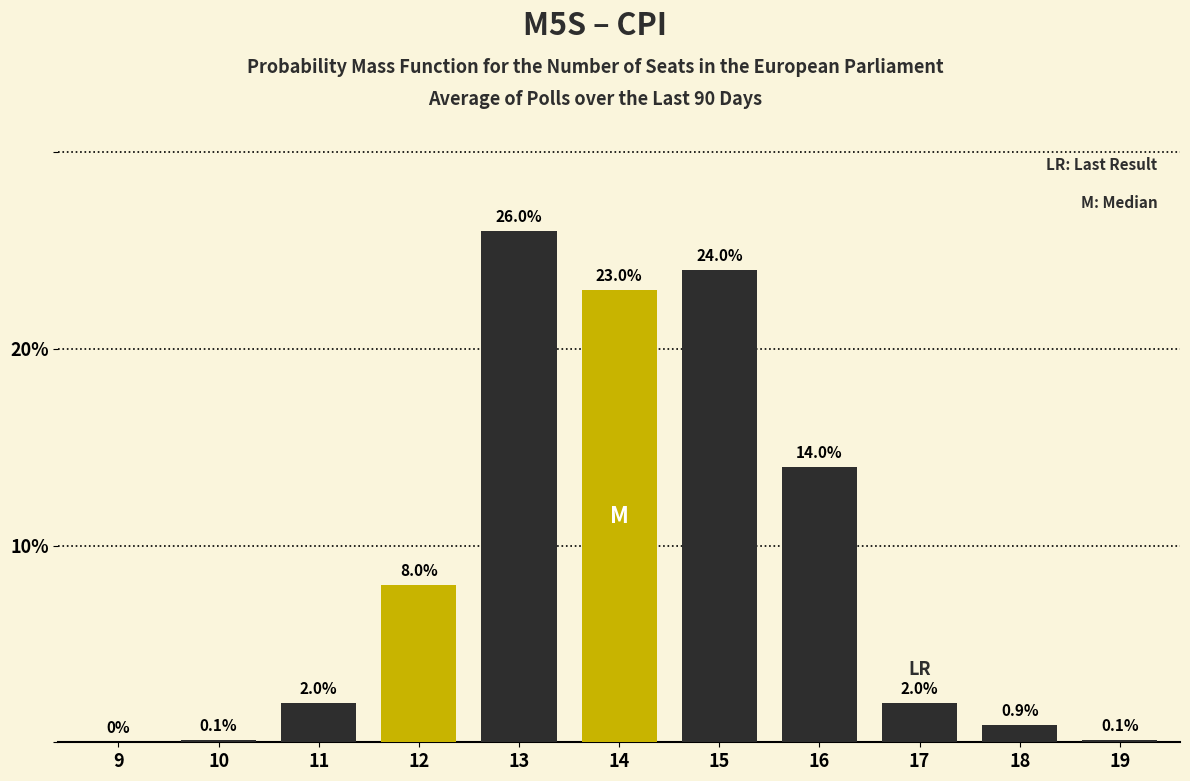

Reading left to right, transcribe all the data shown in this chart.

9=0.0	10=0.1	11=2.0	12=8.0	13=26.0	14=23.0	15=24.0	16=14.0	17=2.0	18=0.9	19=0.1